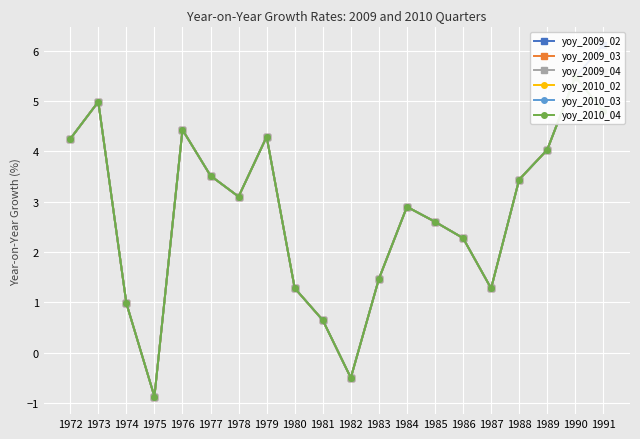

What are all the series names shown in the legend?

yoy_2009_02, yoy_2009_03, yoy_2009_04, yoy_2010_02, yoy_2010_03, yoy_2010_04